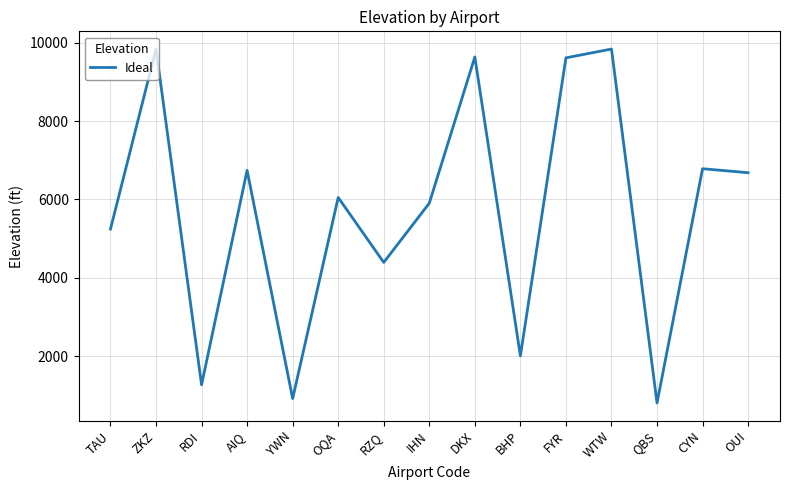

Does the chart display data point markers on the line(s)?

No